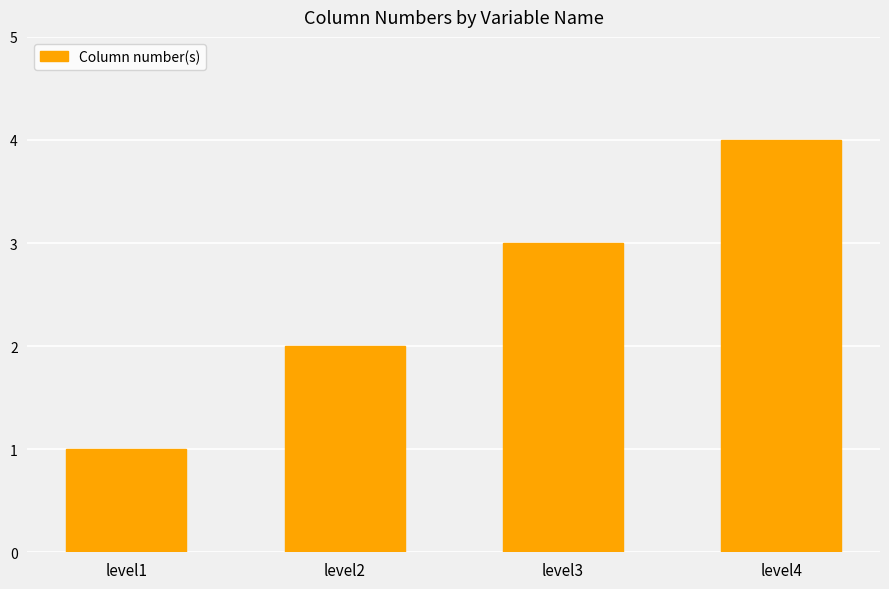

What is the ratio of the value at level2 to the value at level3?

0.7